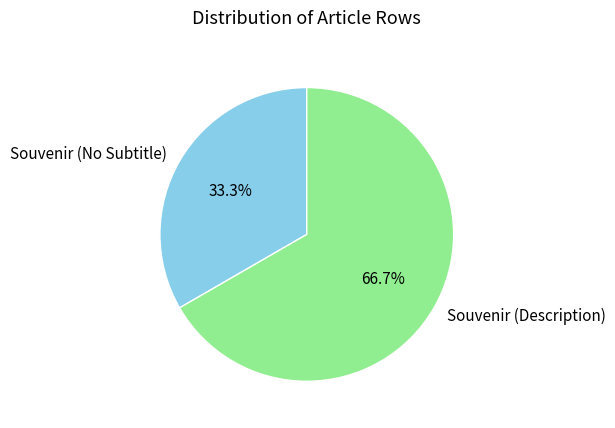

How much of the chart is everything except Souvenir (No Subtitle)?

66.7%